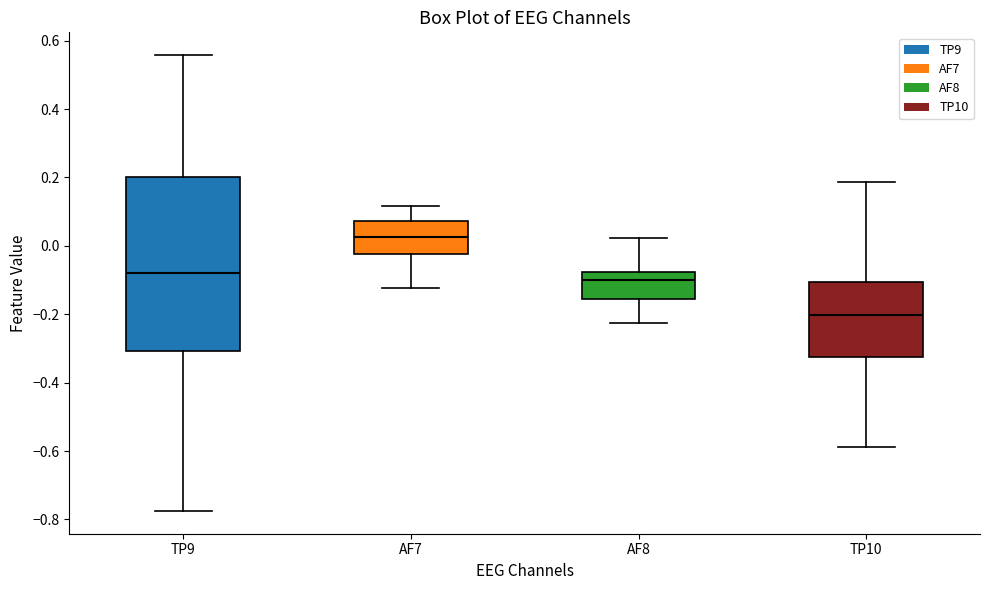

Which box's median line is the highest?

AF7